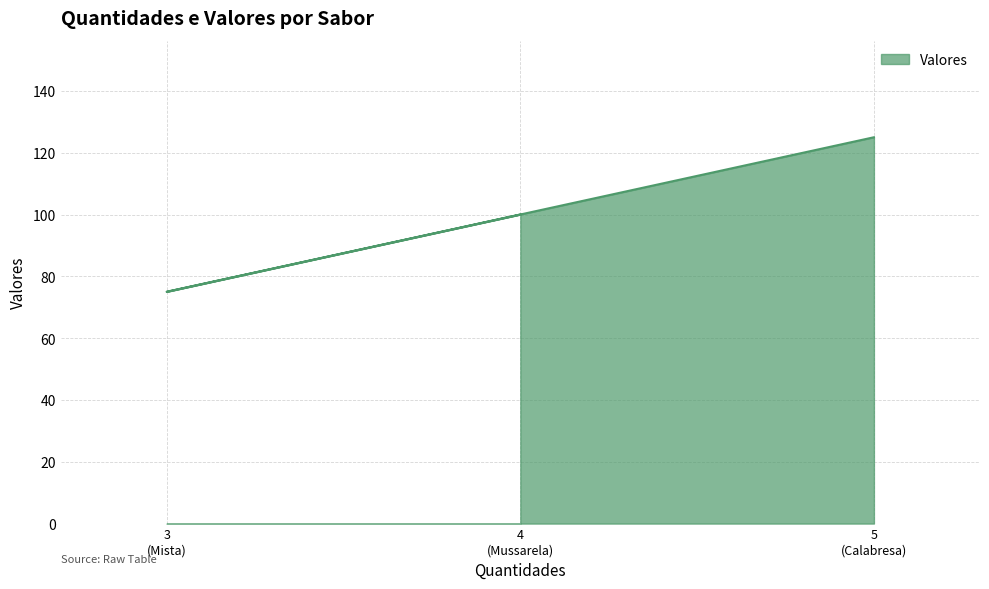

Count the number of values greater than 100.

1